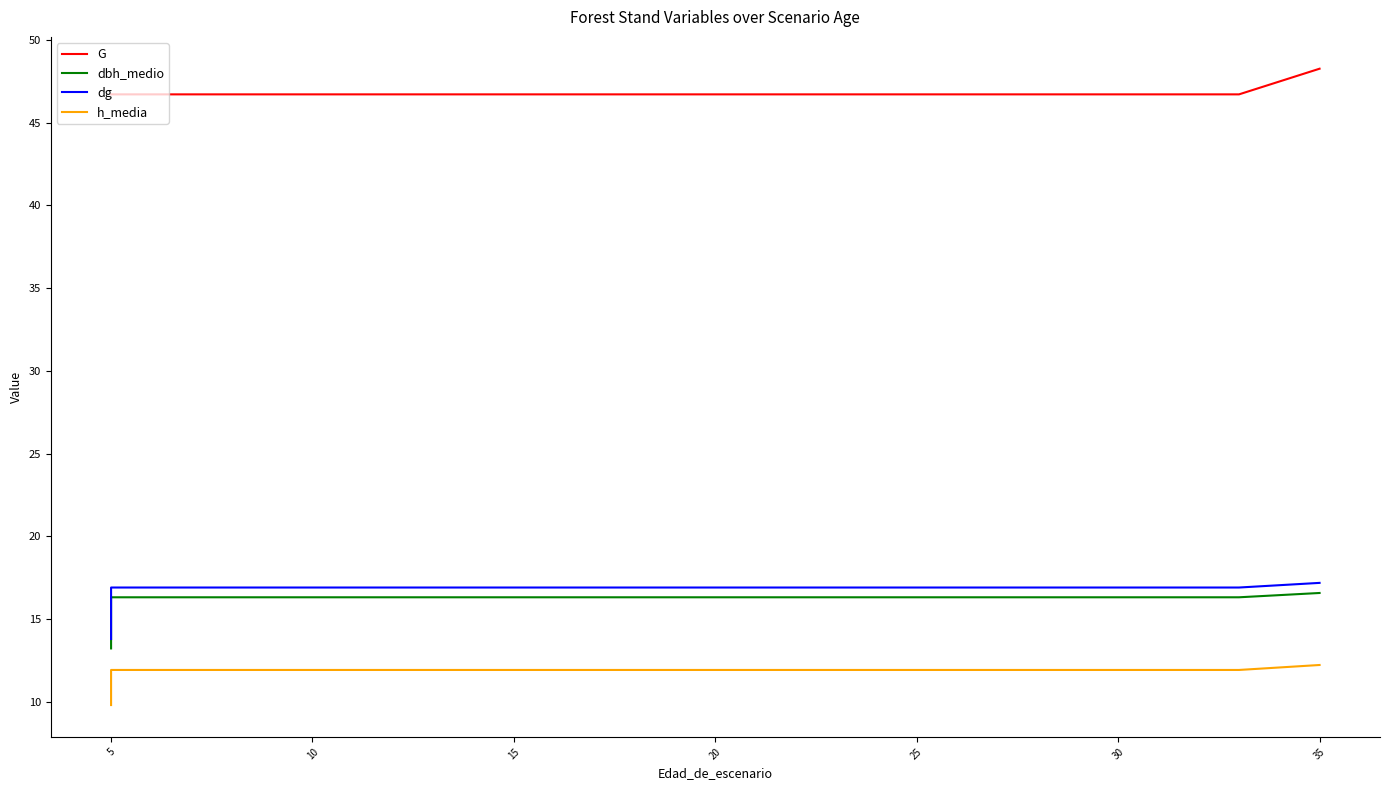

What is the difference between the highest and lowest values at 30?

34.8